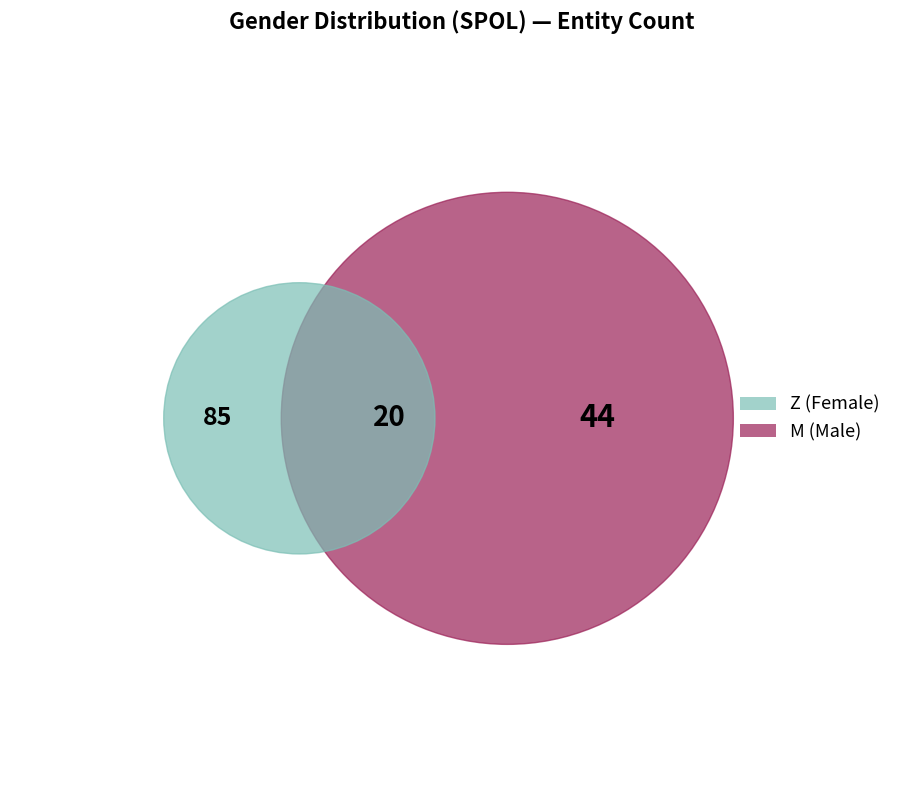

Approximately how many times larger is the value at Z compared to M?

1.6